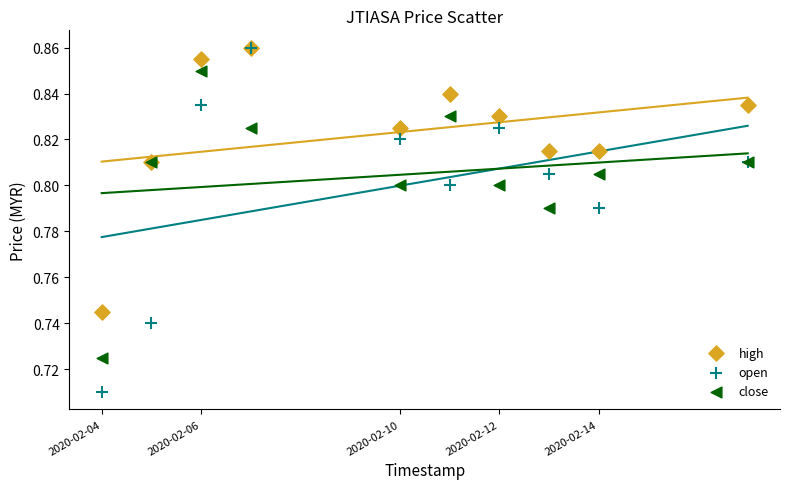

Which series has the largest Y range (max minus min)?

open